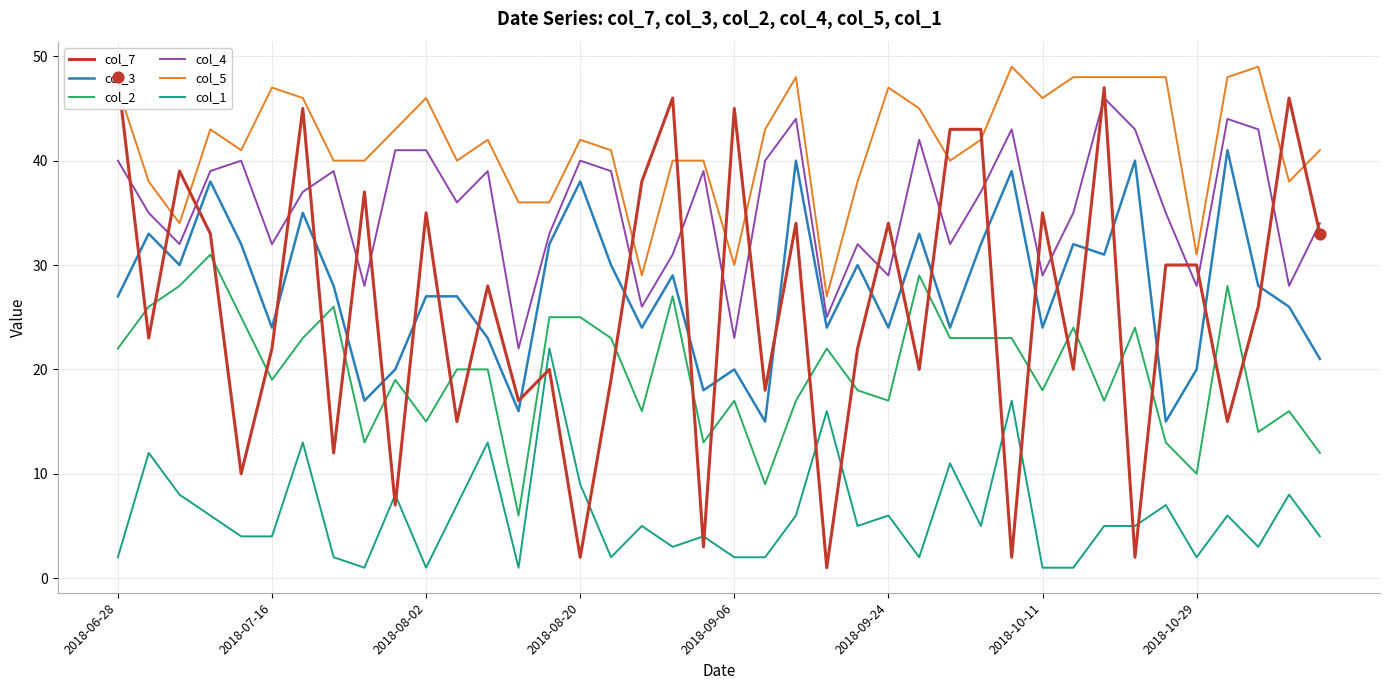

The value of col_2 at 2018-07-16 is 19. True or false?

True